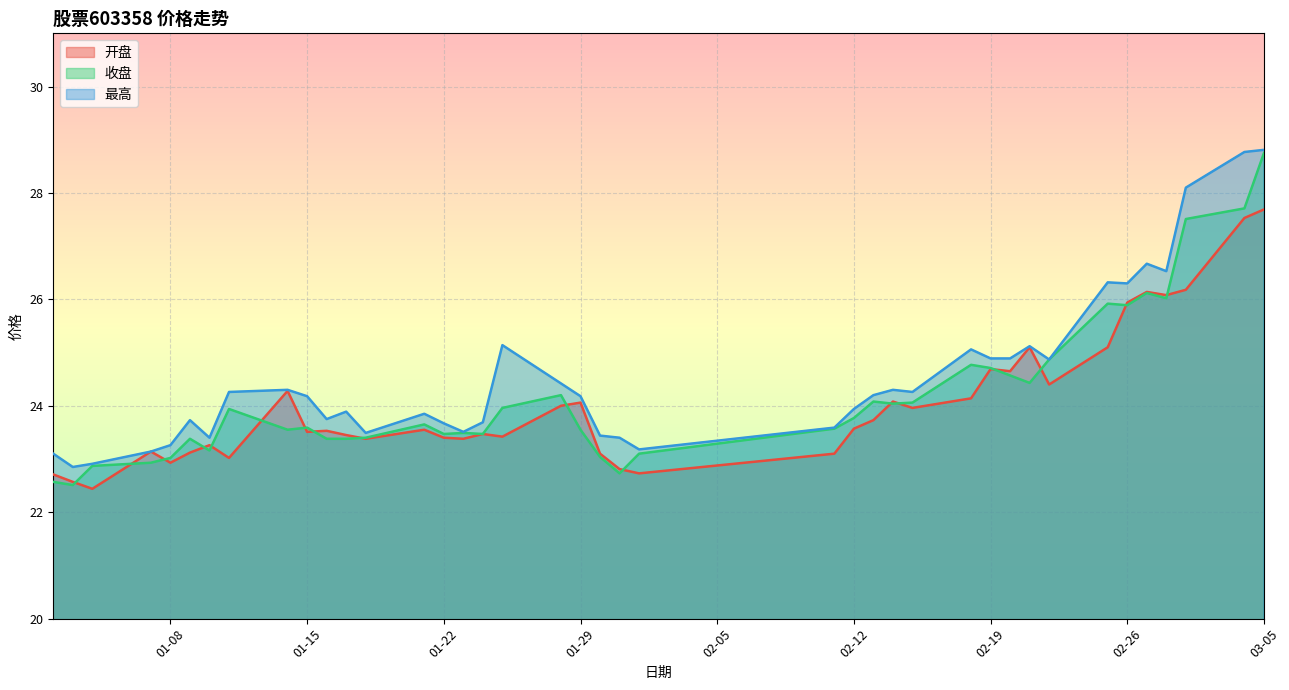

What is the difference between the highest and lowest values at 2019-01-21?

0.3